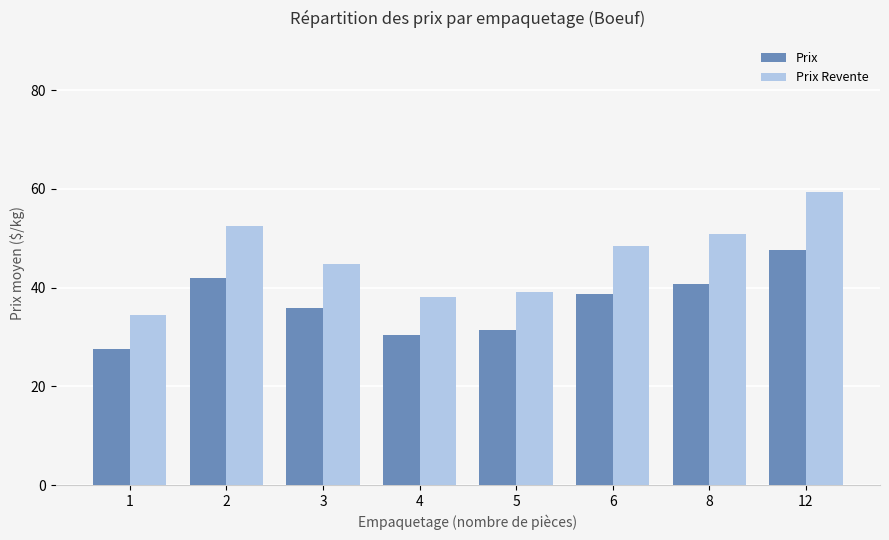

Which series changed the most between 4 and 6?

Prix Revente